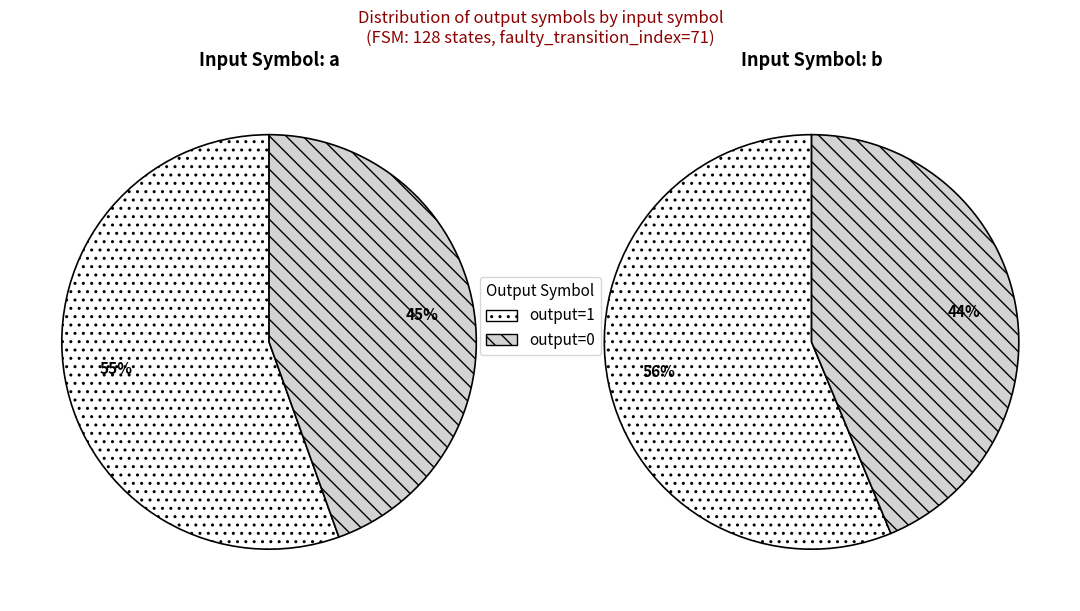

Which slice is the largest?

output_symbol=1 (input=b)